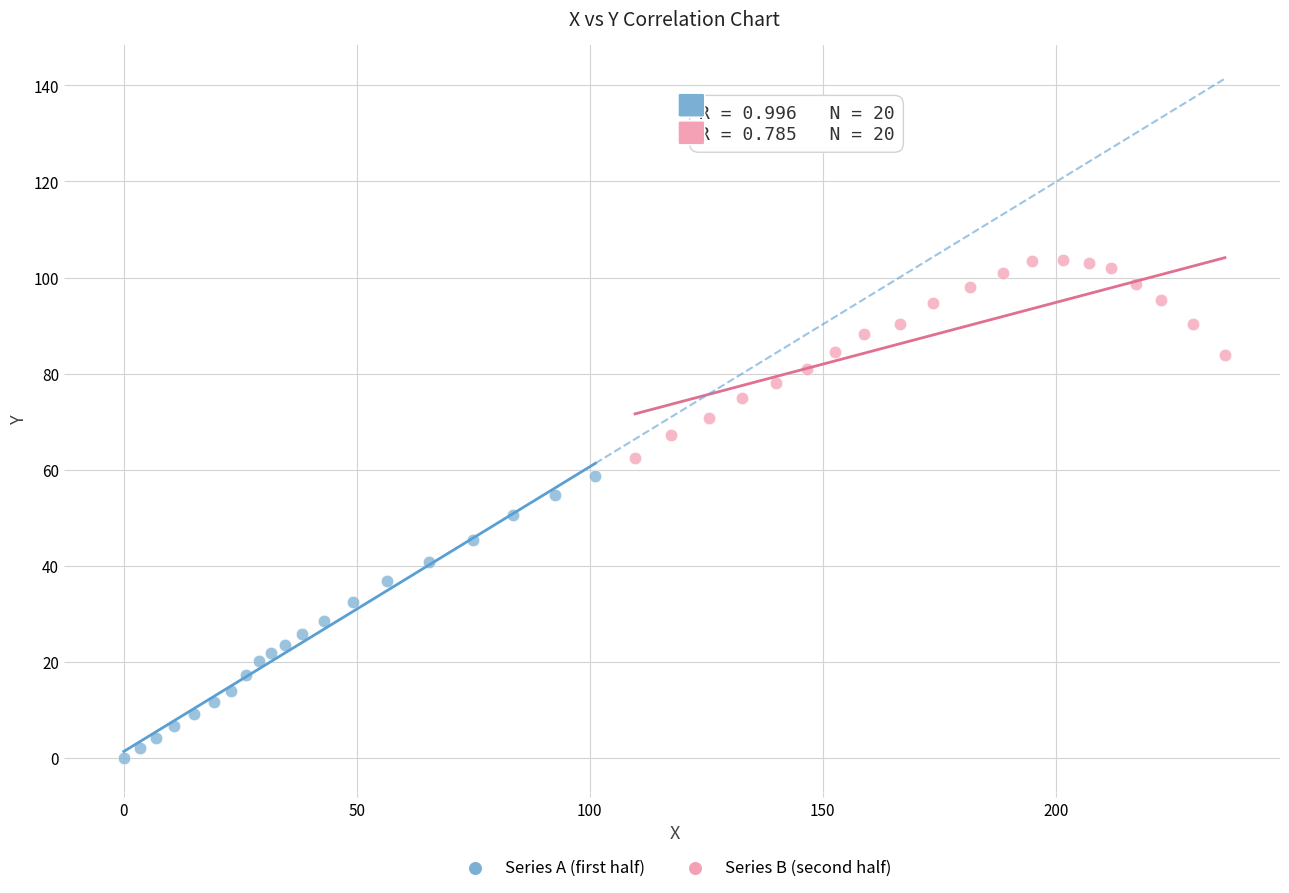

Which series reaches the maximum Y coordinate?

Series B (second half)